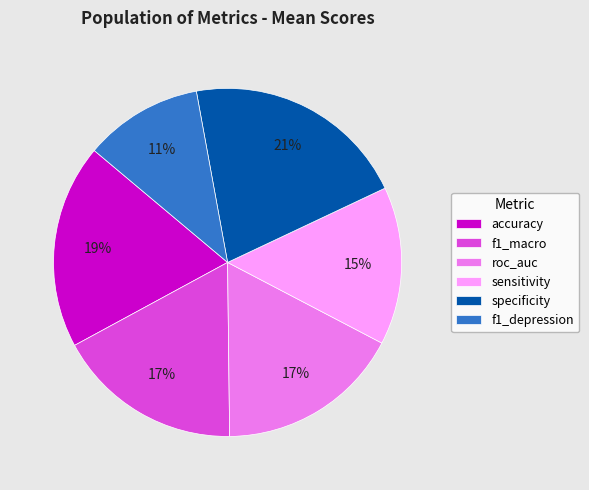

What is the smallest slice in the pie chart?

f1_depression